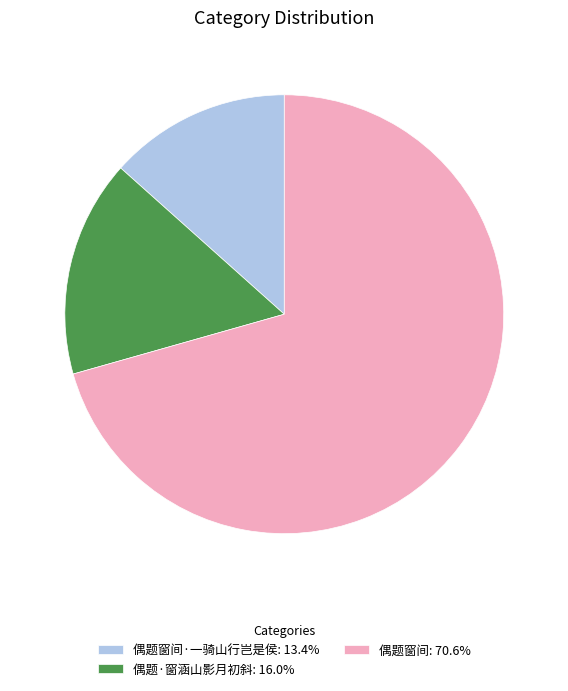

Approximately how many times larger is the value at 偶题窗间·一骑山行岂是侯: 13.4% compared to 偶题·窗涵山影月初斜: 16.0%?

0.8